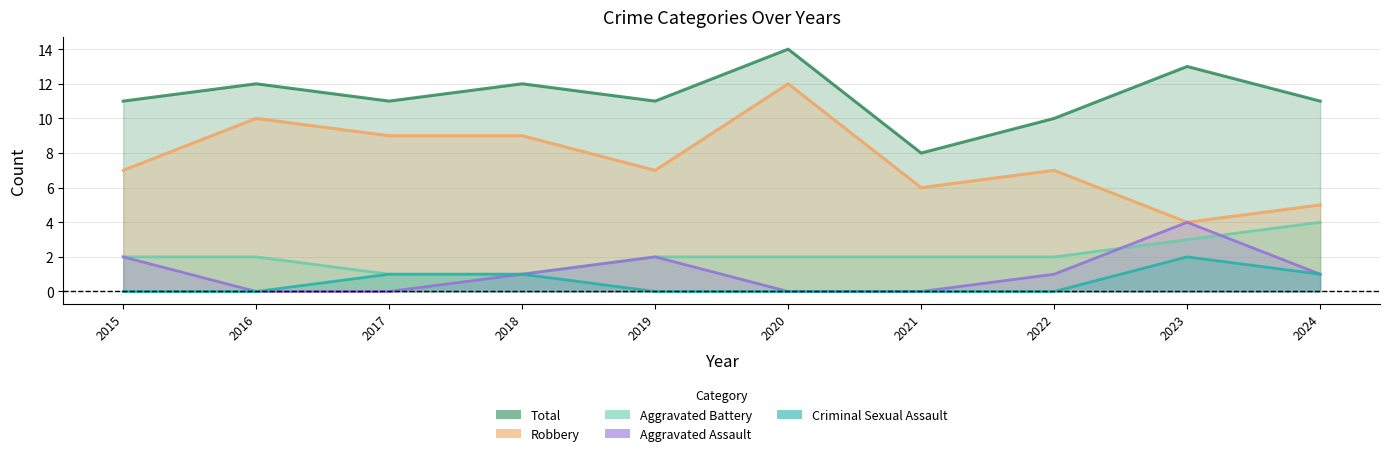

True or false: Total and Criminal Sexual Assault cross at least once.

False